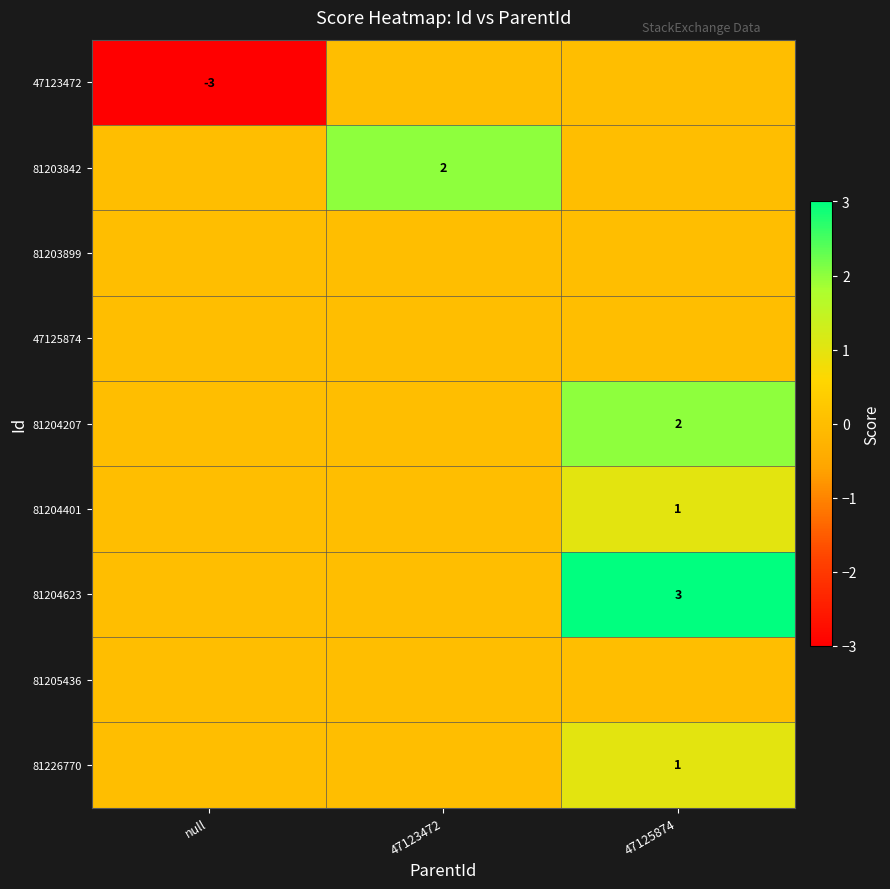

At which category is the sum across all series the highest?

47125874